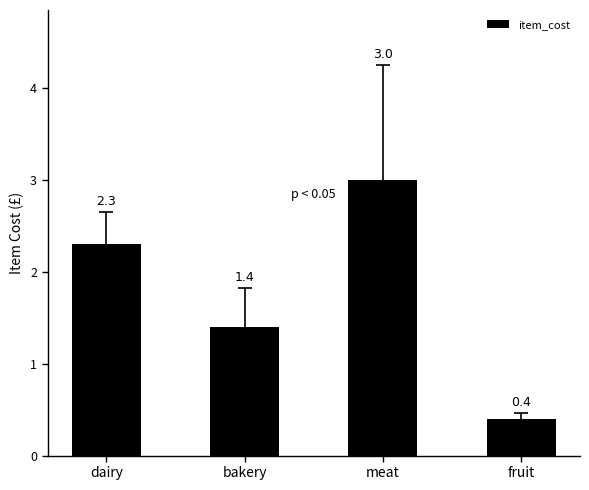

Are the bars grouped side by side (vs. stacked)?

No